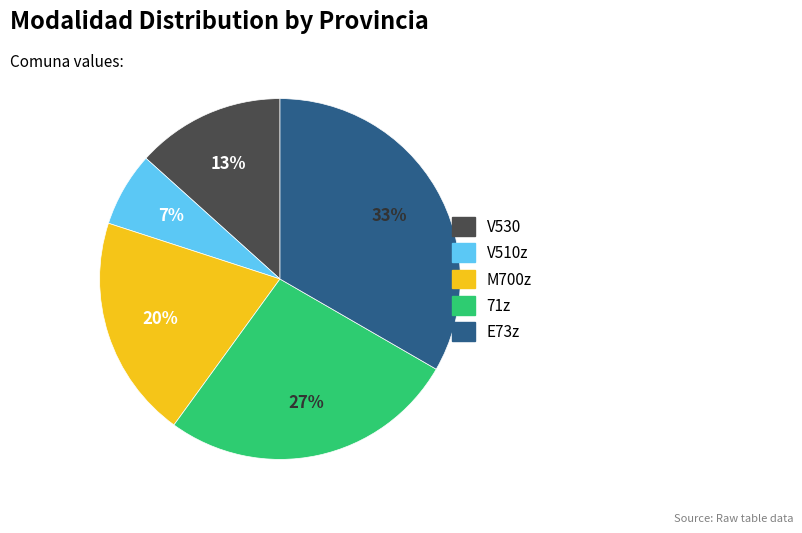

To the nearest percent, what portion does V530 represent?

13%